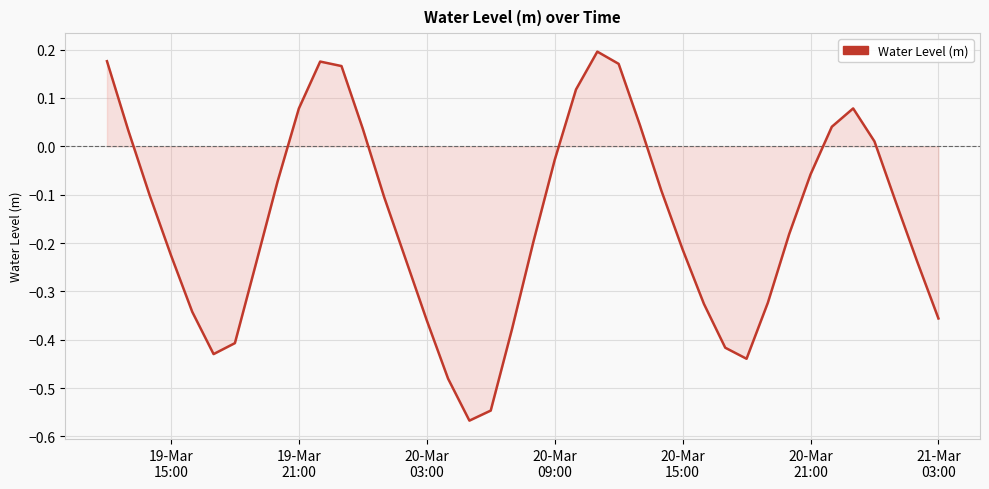

What is the minimum value shown in the chart?

-0.6